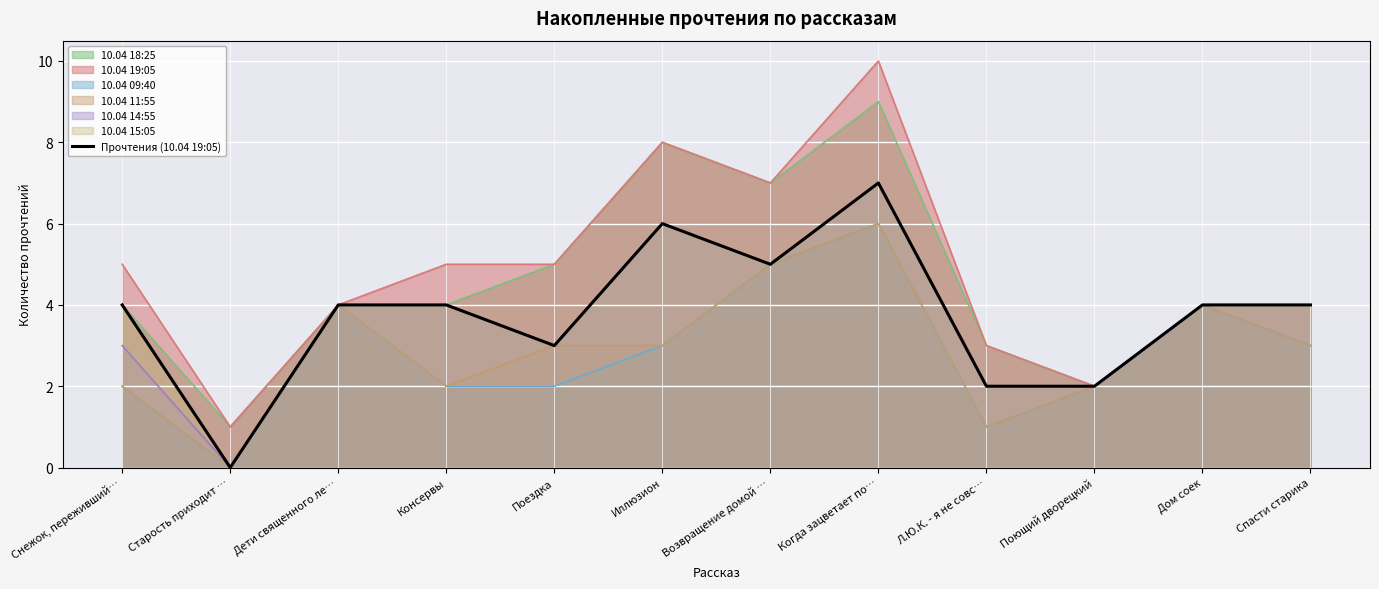

The chart shows a value of 4 at Консервы. True or false?

True